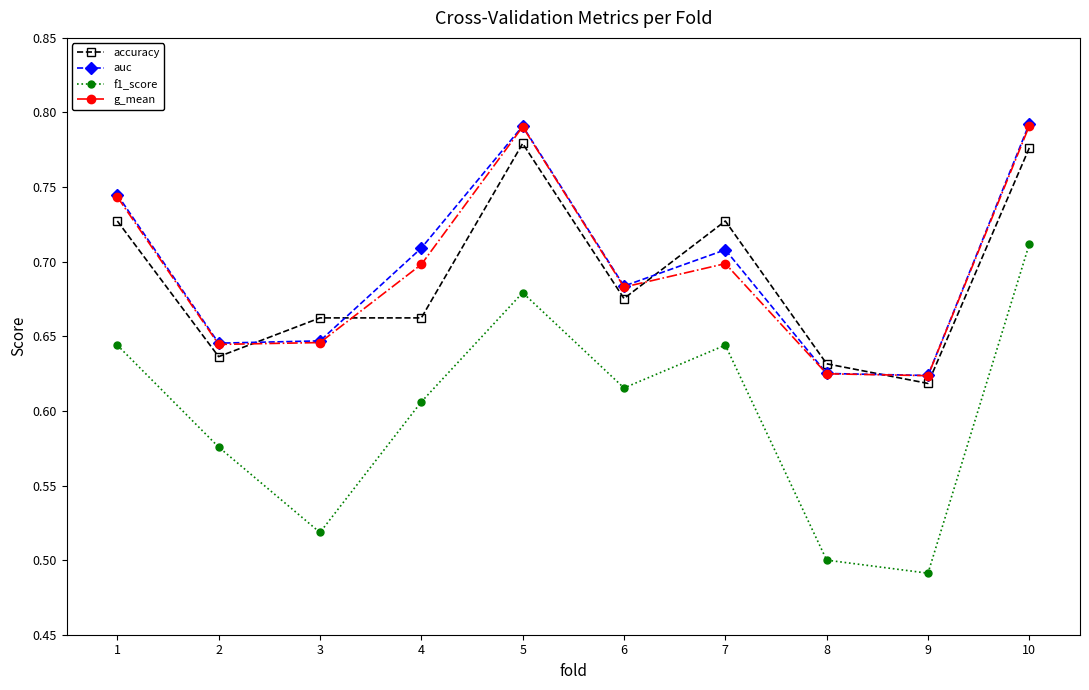

True or false: accuracy has more than 0 points higher than both neighbors.

True